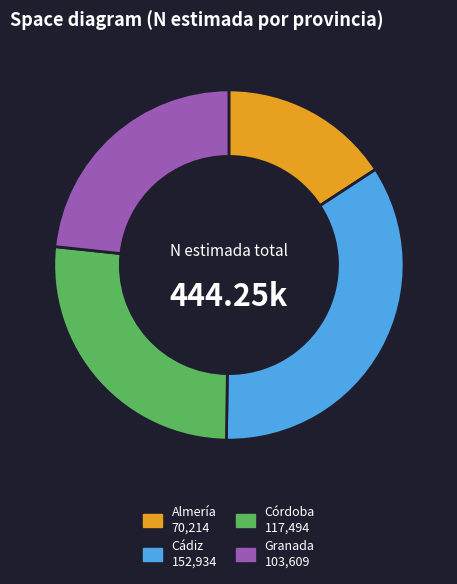

Which slice is the smallest?

Almería